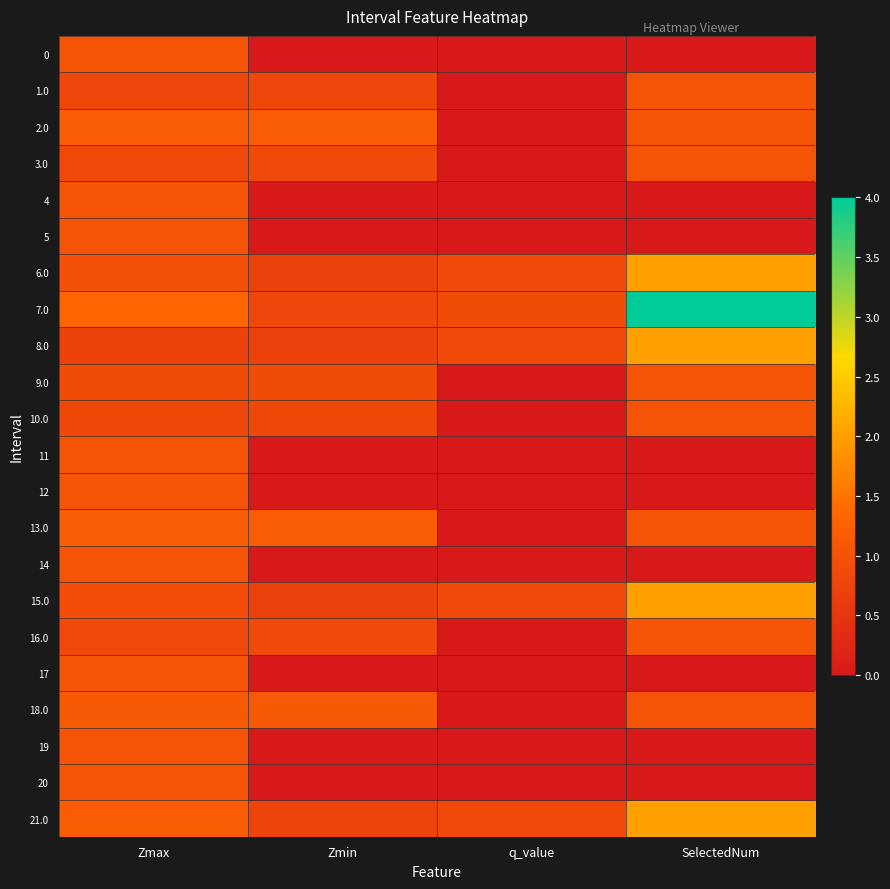

At how many categories does at least one series exceed 1?

3